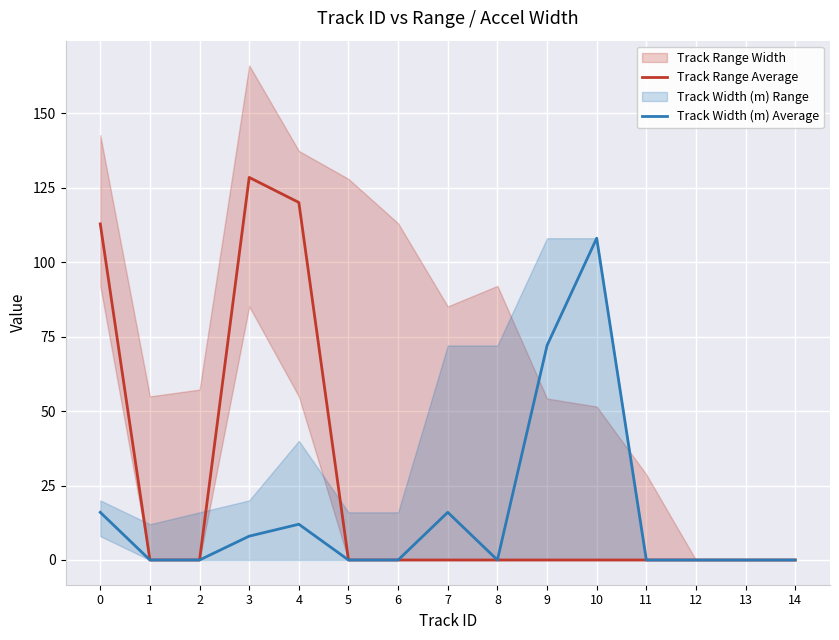

True or false: Track Range Average has more than 1 points higher than both neighbors.

False